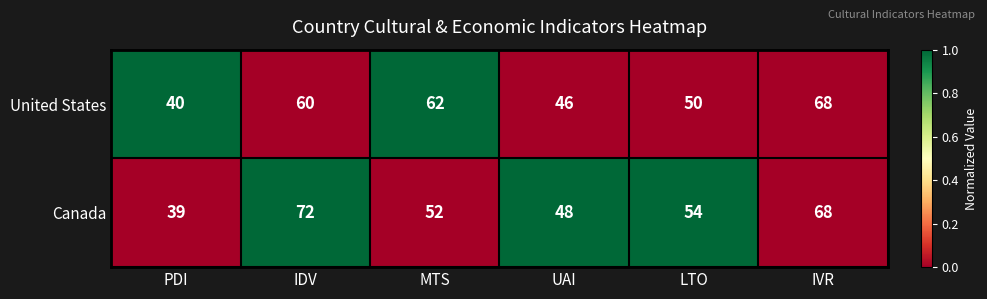

At which category is the sum across all series the highest?

IVR